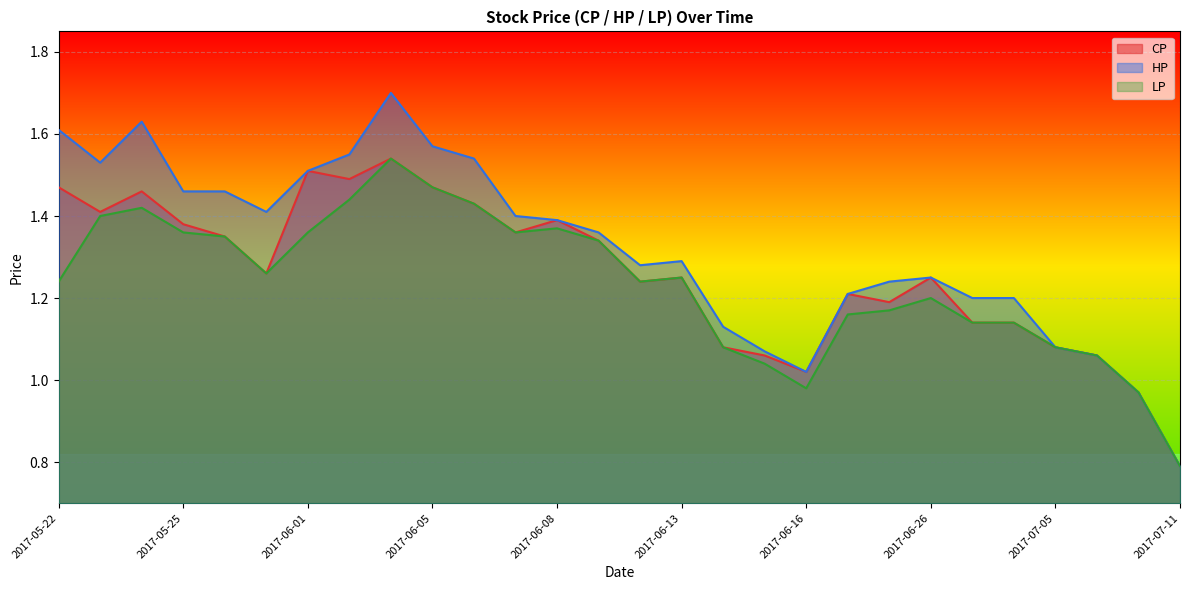

Where does the CP series first go above 1?

2017-05-22